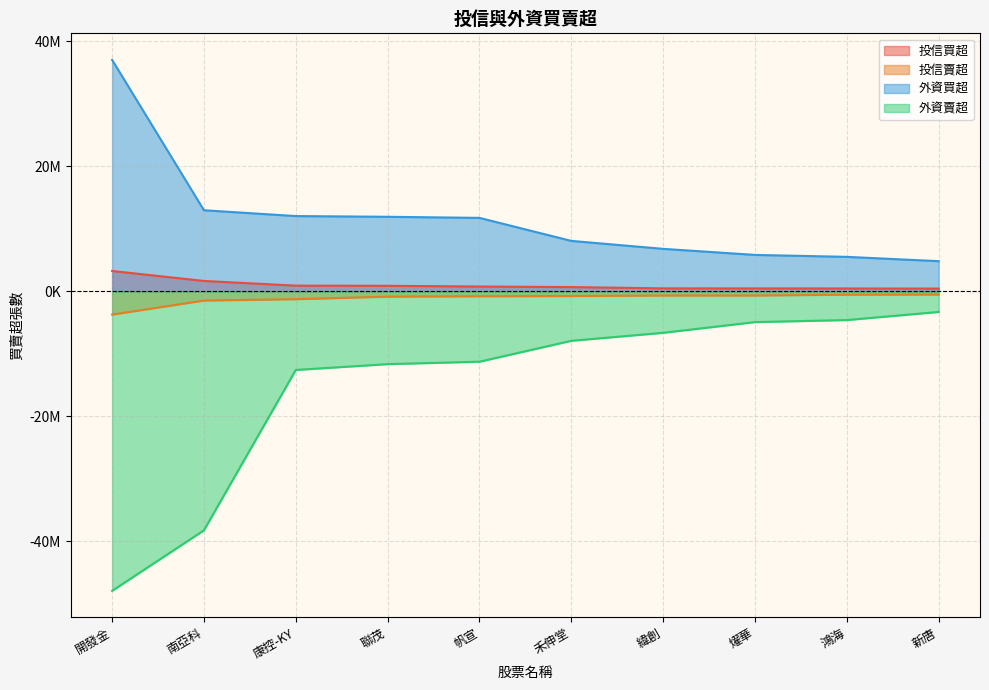

How many lines are shown in the chart?

4